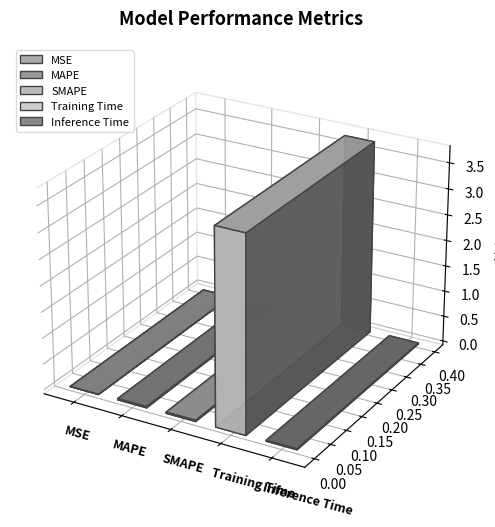

What is the maximum value shown in the chart?

3.7